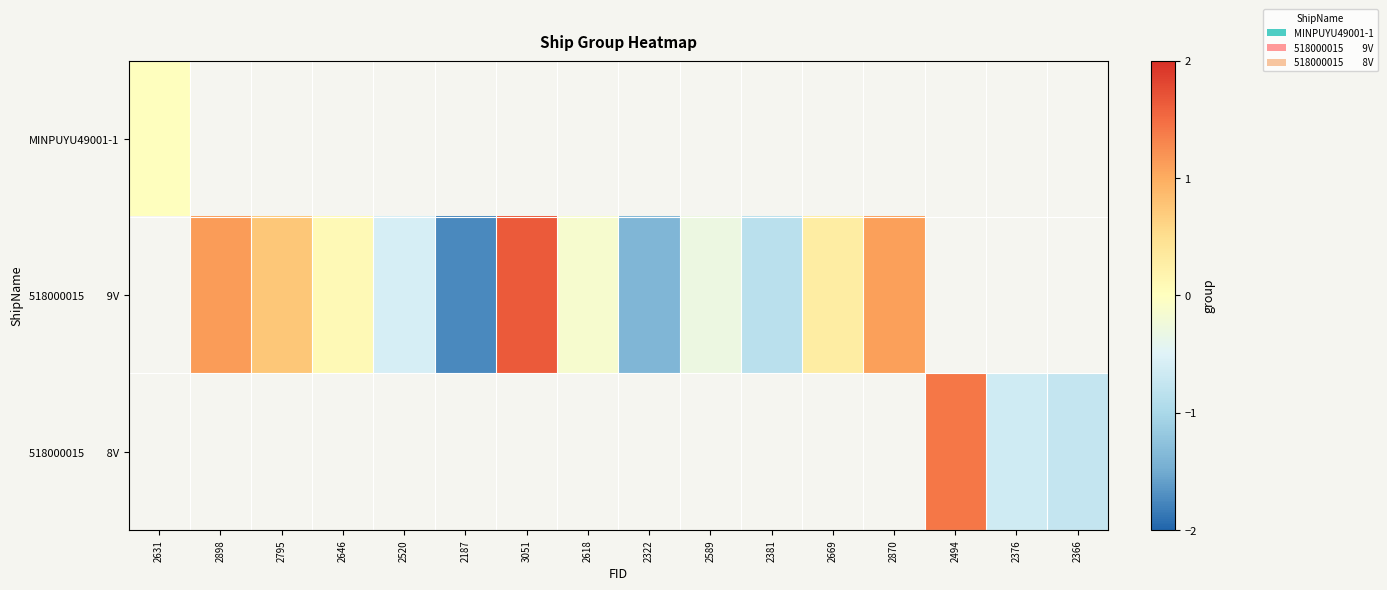

Which series changed the most between 2898 and 2669?

518000015 9V